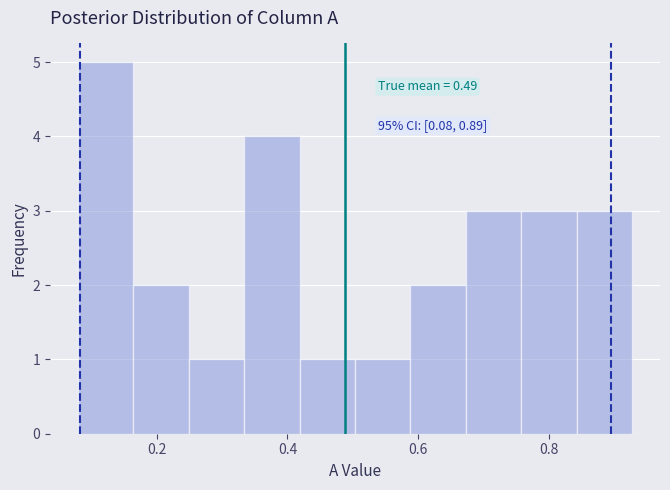

Which range on the x-axis has the tallest bar?

0.08 to 0.16